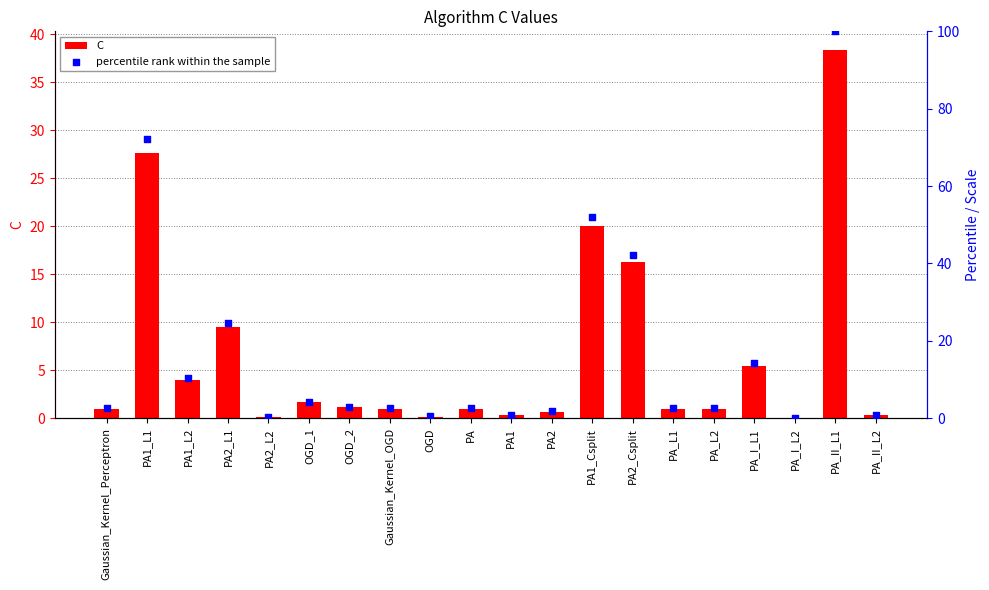

What are all the series names shown in the legend?

C, percentile rank within the sample